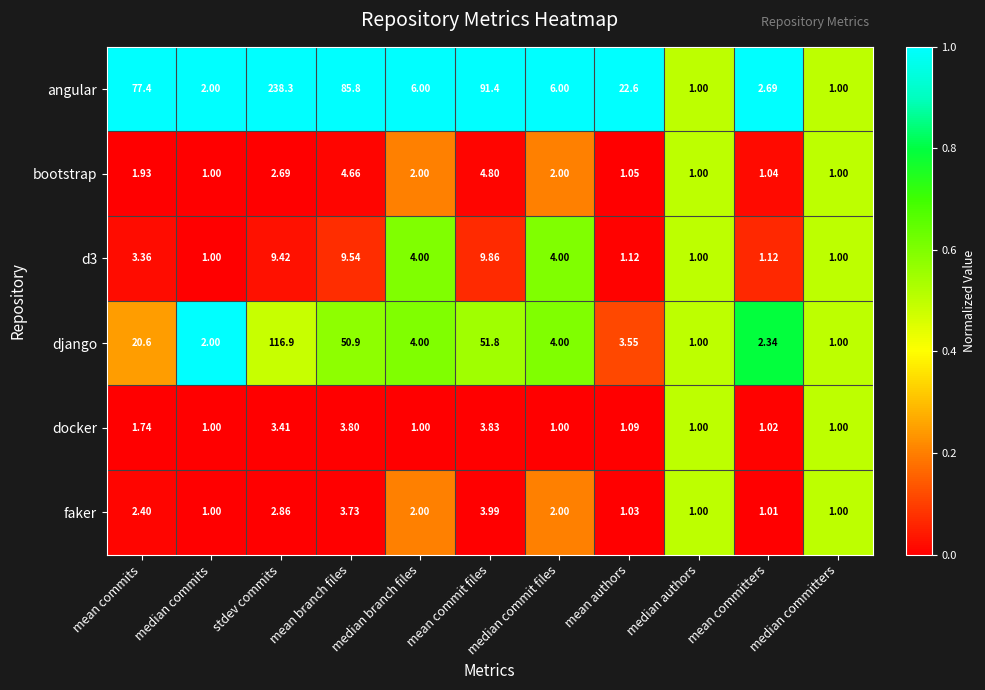

At which label does django first exceed 4?

mean commits